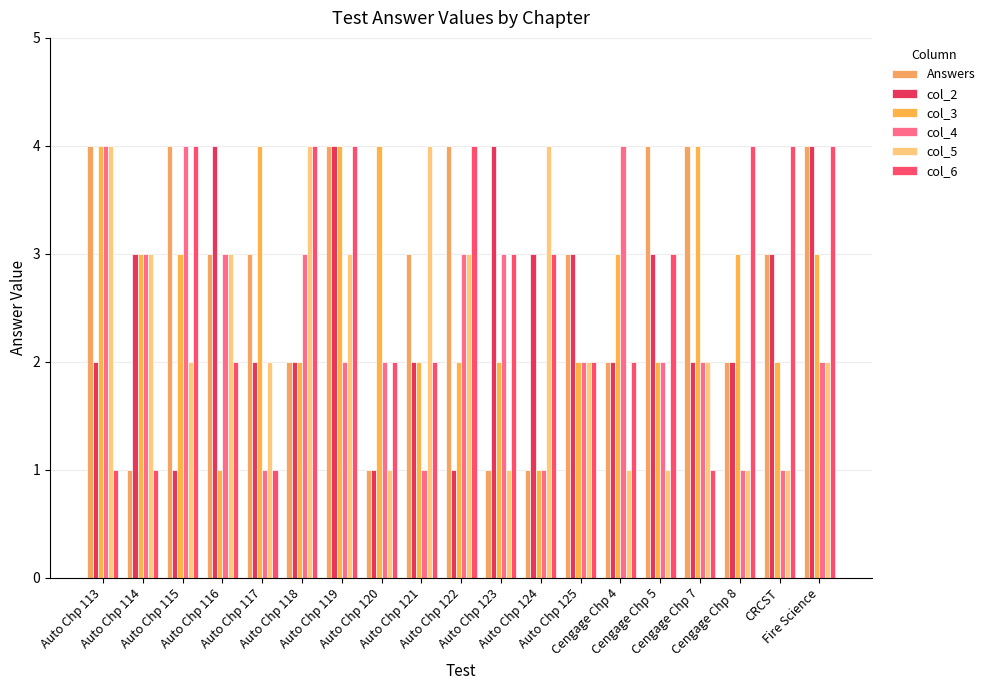

How many distinct data groups are displayed?

6